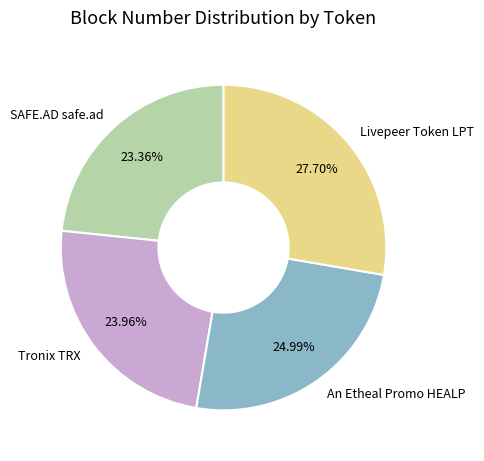

What percentage is the Tronix TRX slice, to the nearest percent?

24%